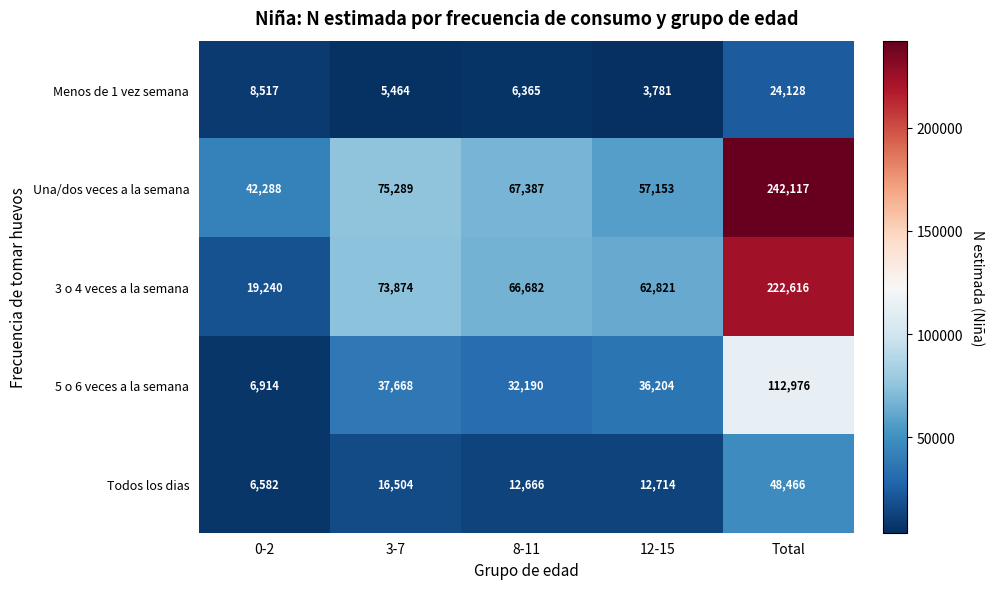

What is the difference between the Todos los dias values at 0-2 and 12-15?

6132